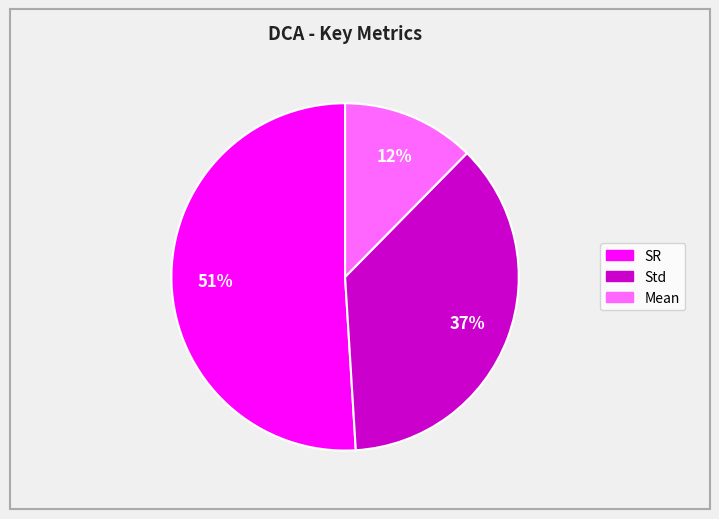

Which has a higher value, Std or SR?

SR